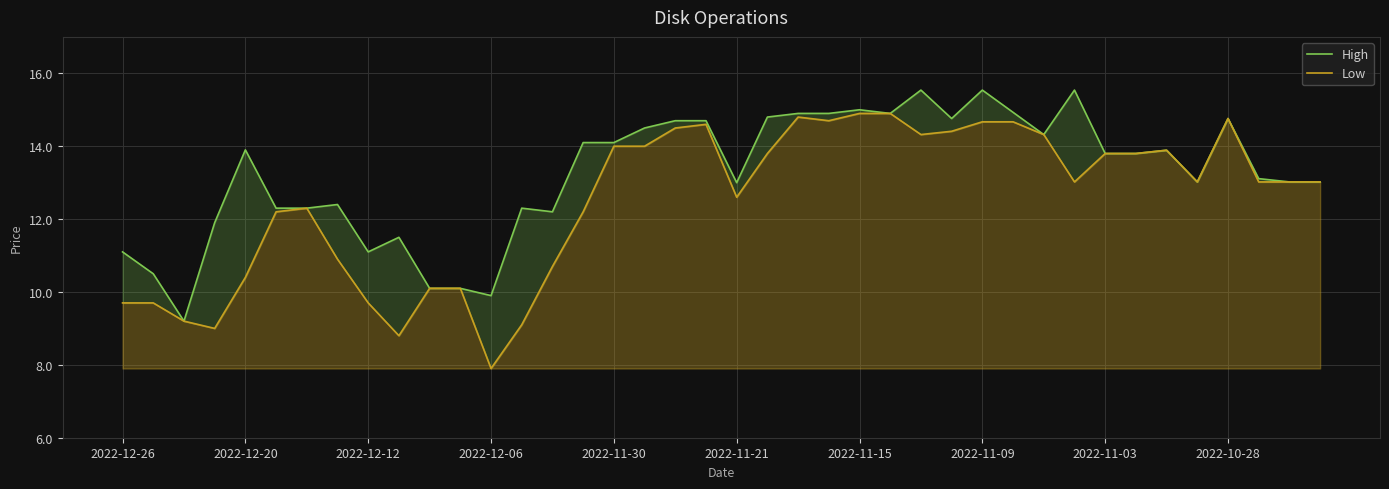

What is the difference between the maximum and minimum values in the Low series?

7.0